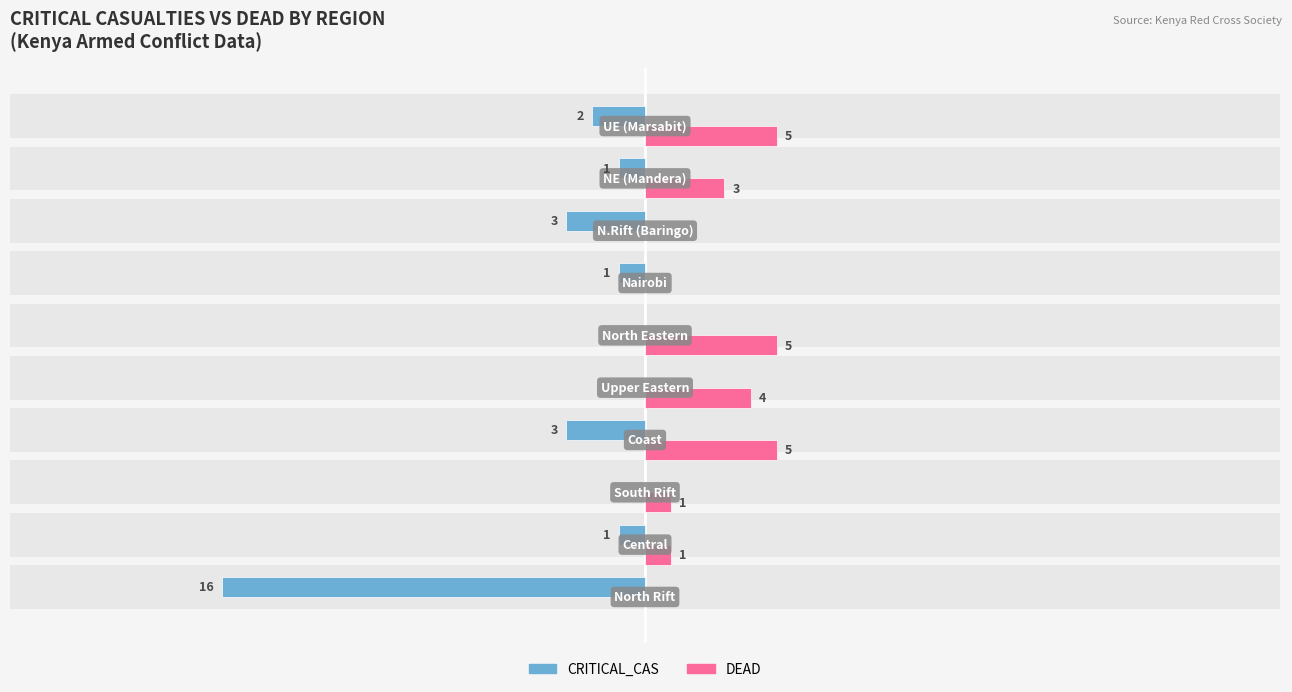

What are all the series names shown in the legend?

CRITICAL_CAS, DEAD